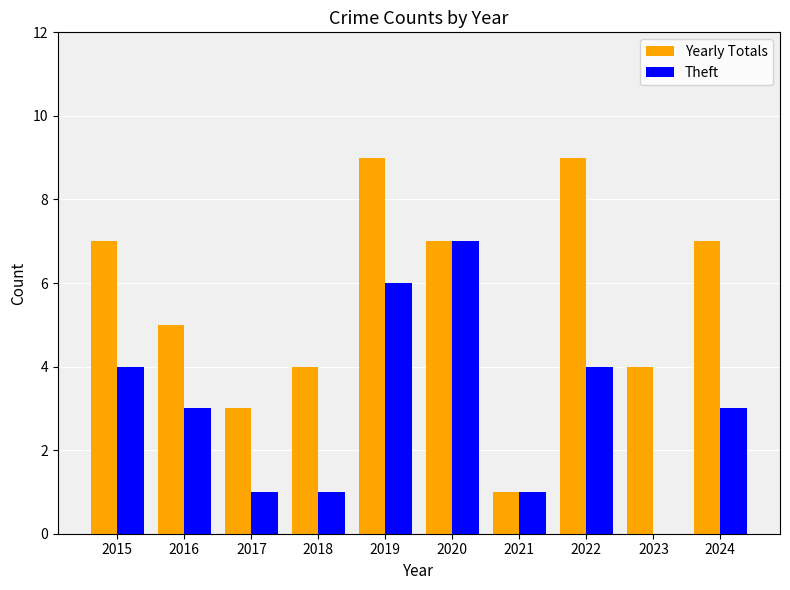

Which series changed the most between 2016 and 2024?

Yearly Totals